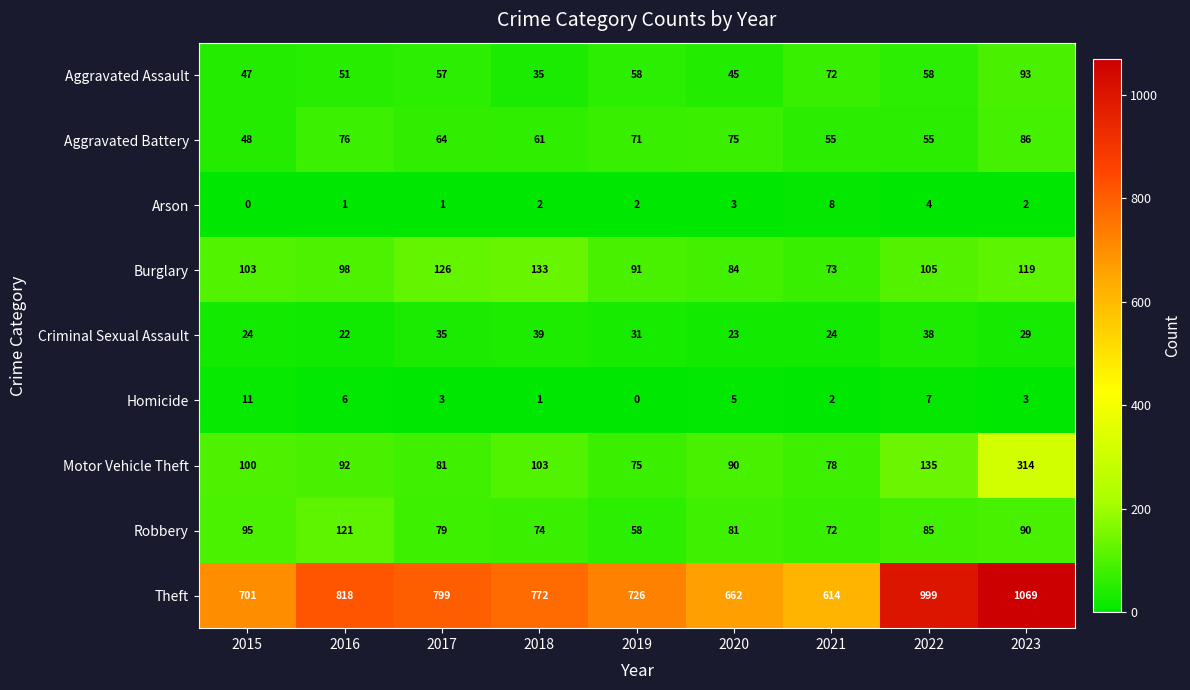

What is the maximum value shown in the chart?

1069